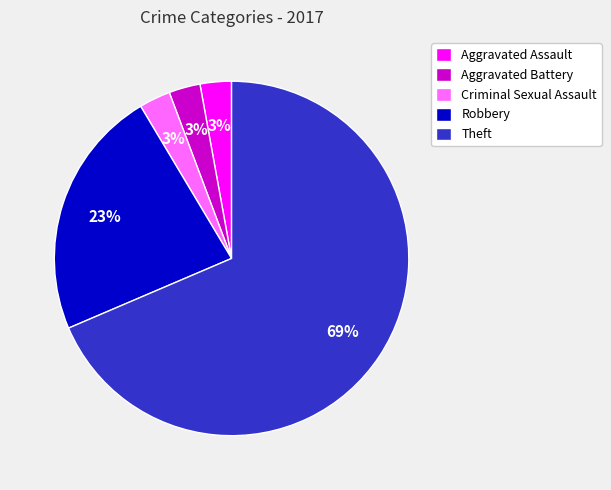

Is there any slice that represents more than half of the pie?

Yes